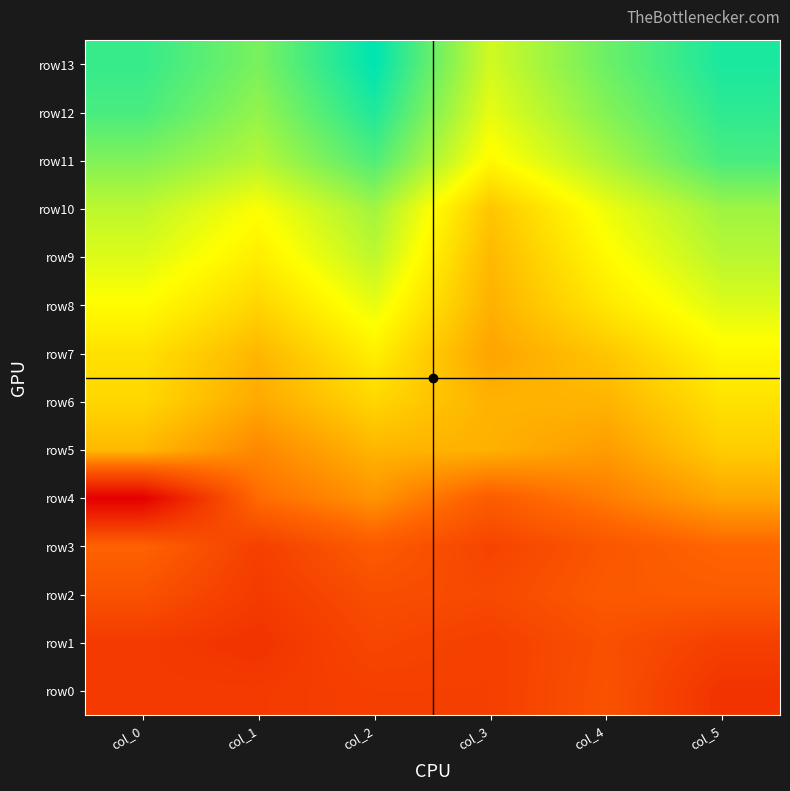

Count the number of categories in the chart.

6